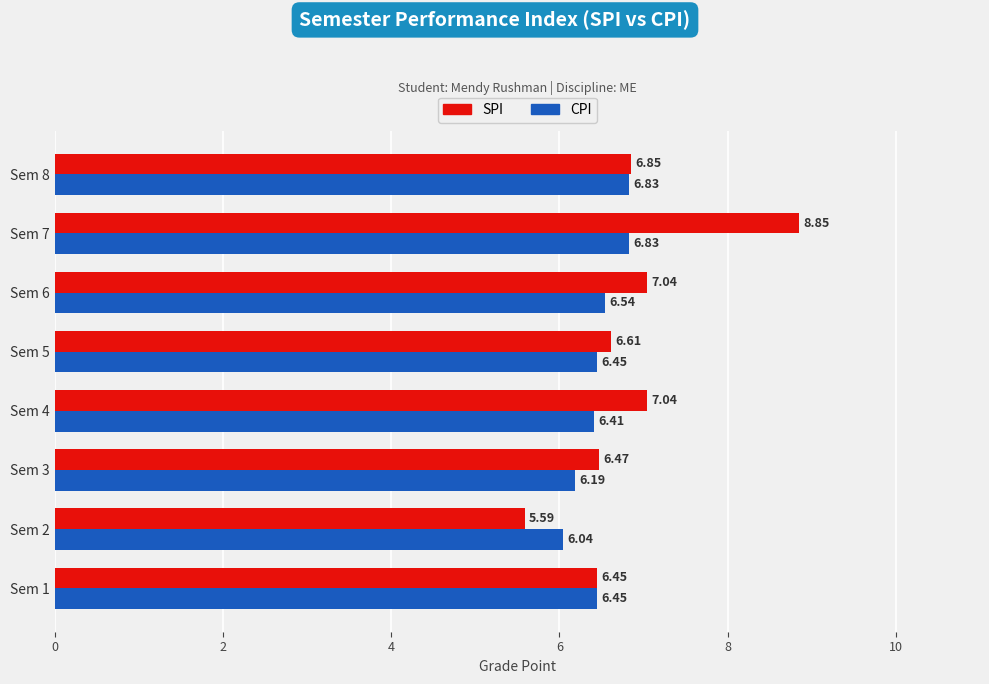

What are all the series names shown in the legend?

SPI, CPI